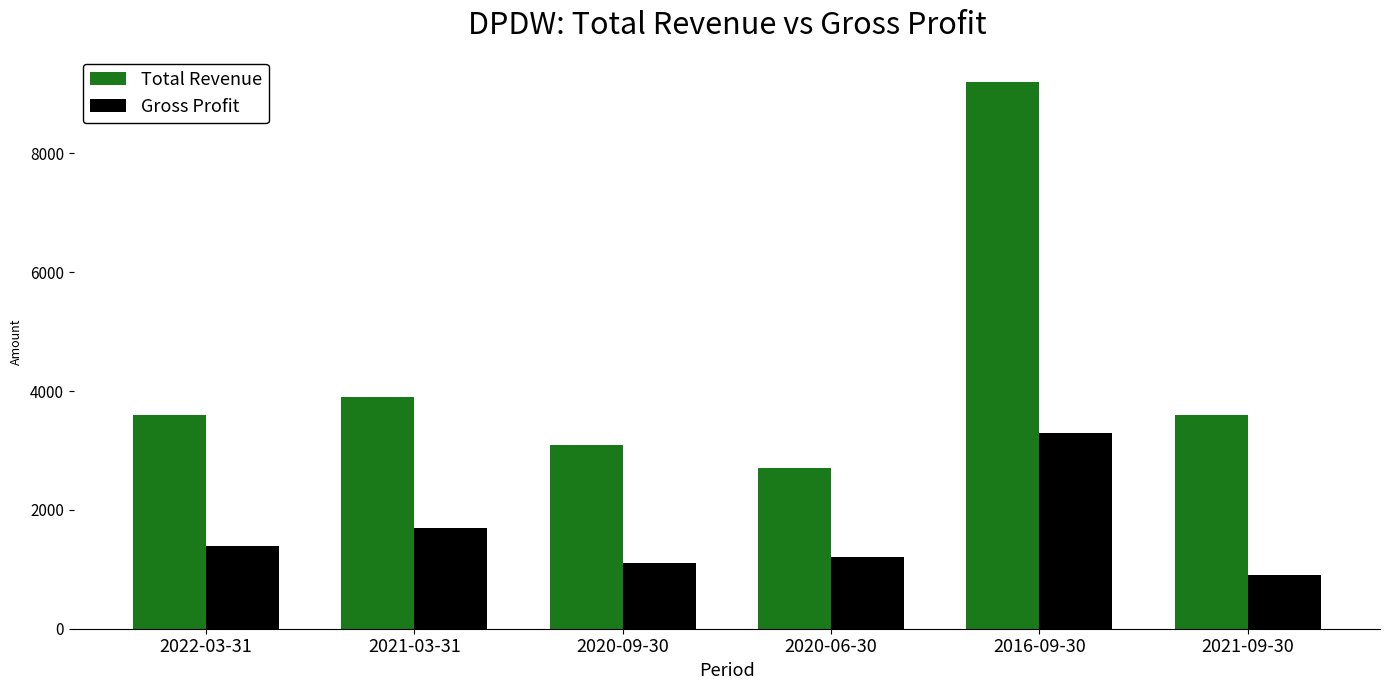

What is the difference between the second highest and second lowest values in the Total Revenue series?

800